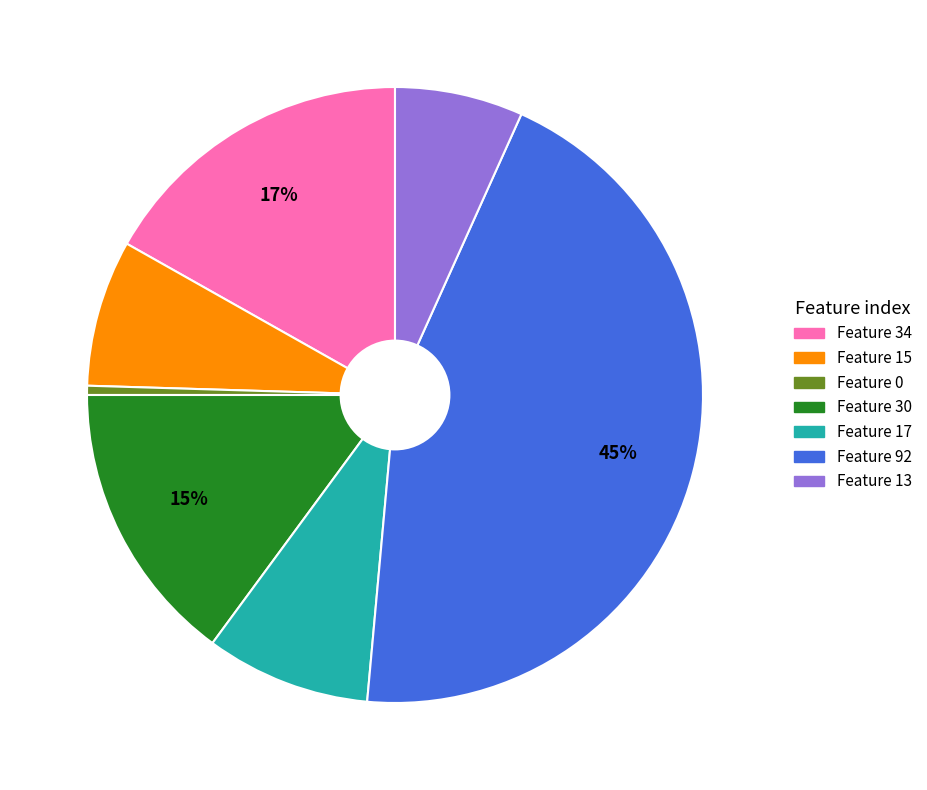

To the nearest percent, what is the average slice percentage?

14%